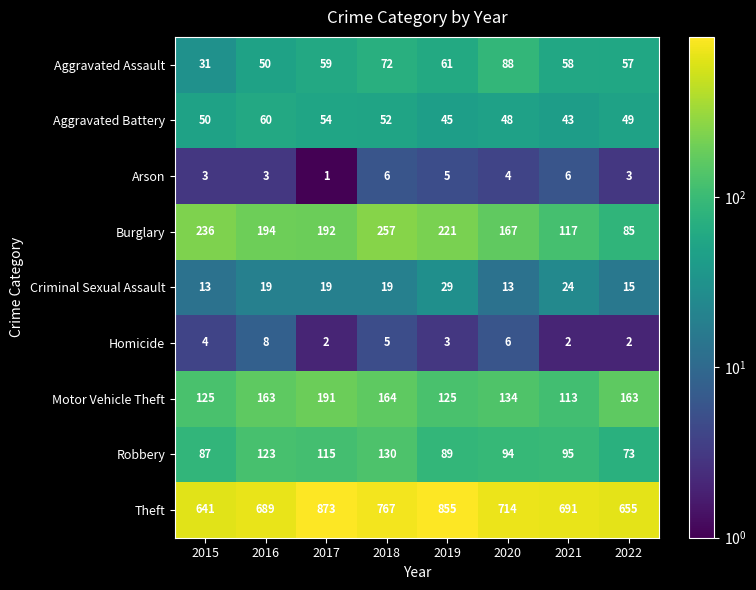

What is the spread (max minus min) of values at 2019?

852